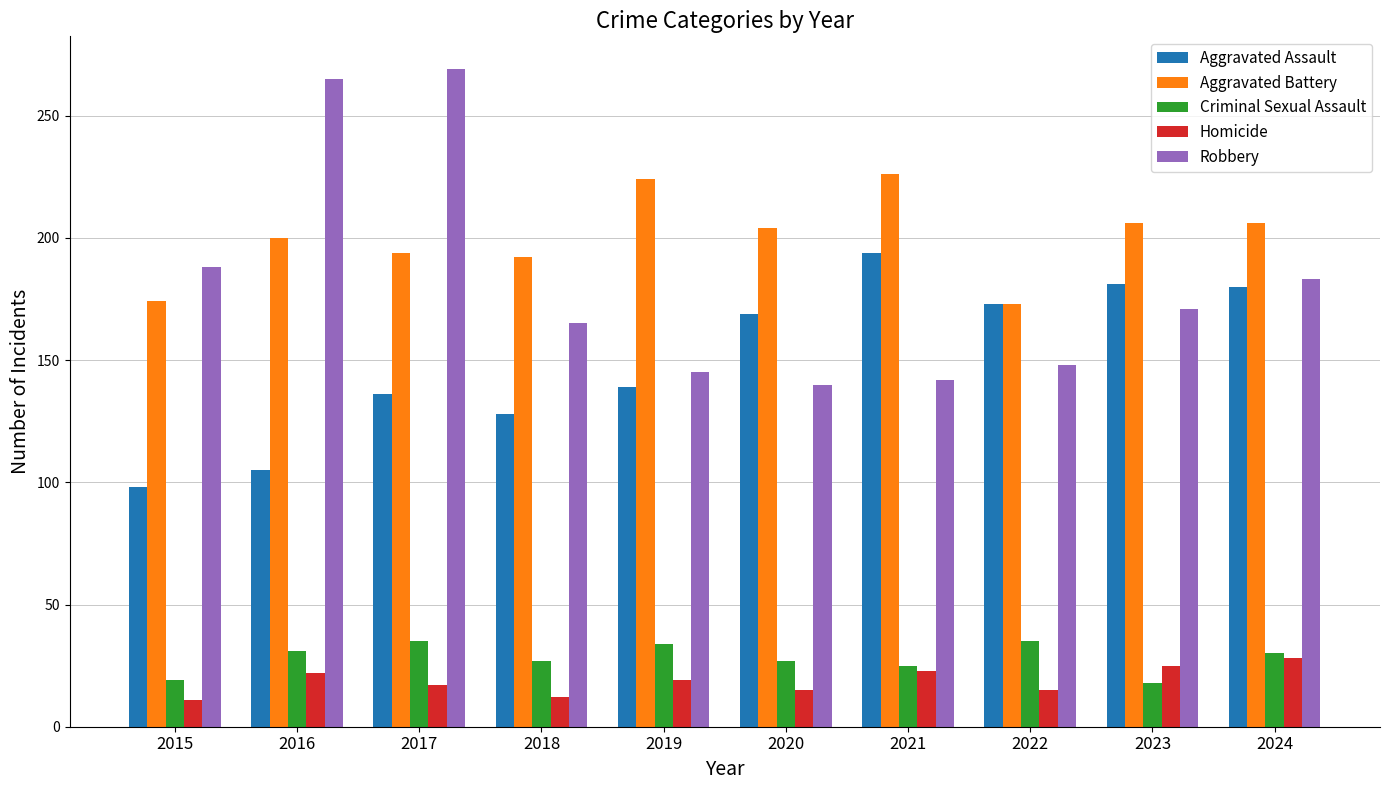

Does the chart contain any negative values?

No